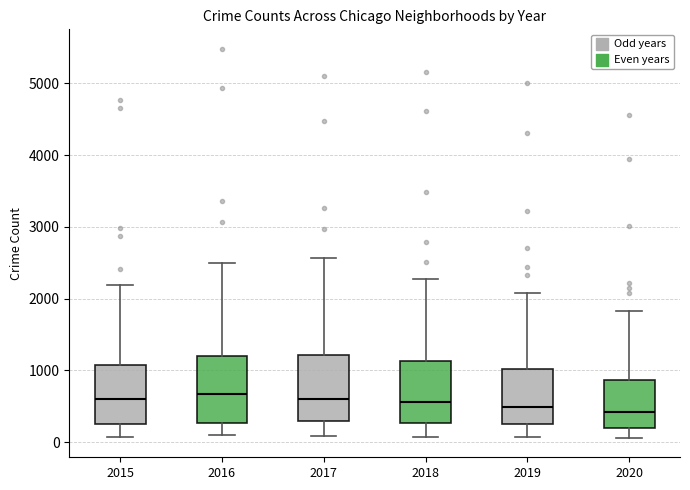

Where is the upper edge of the box at x = 2019 on the y-axis? The values are not printed on the chart, so give them approximately, as read against the axis.

1000